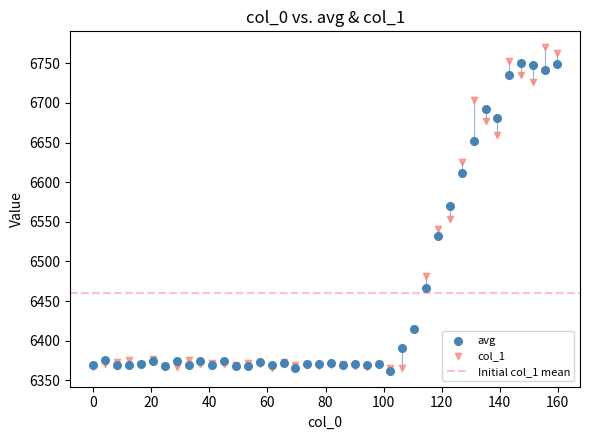

Which series reaches the maximum Y coordinate?

col_1